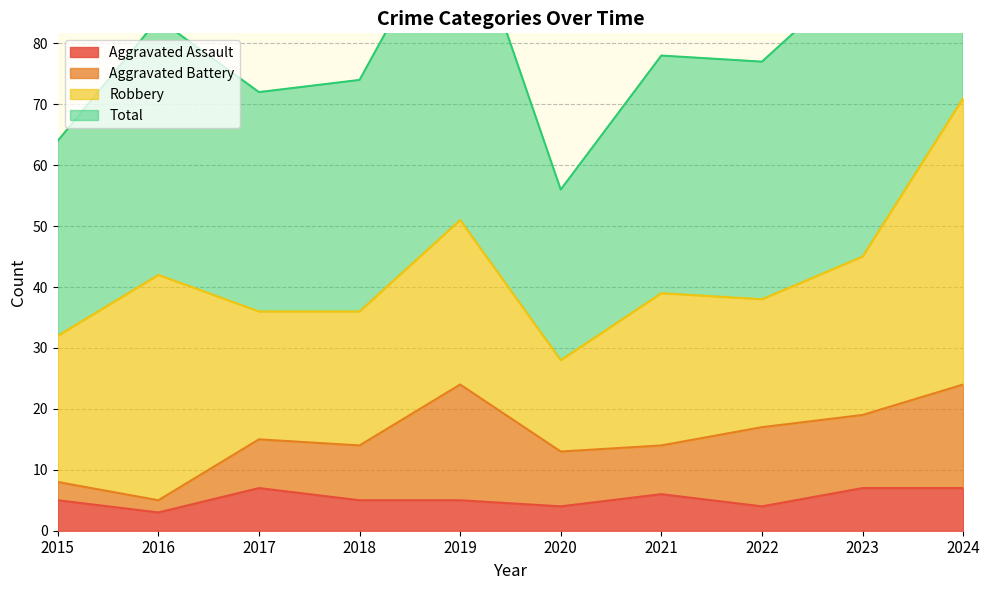

Does the chart have visible grid lines?

Yes